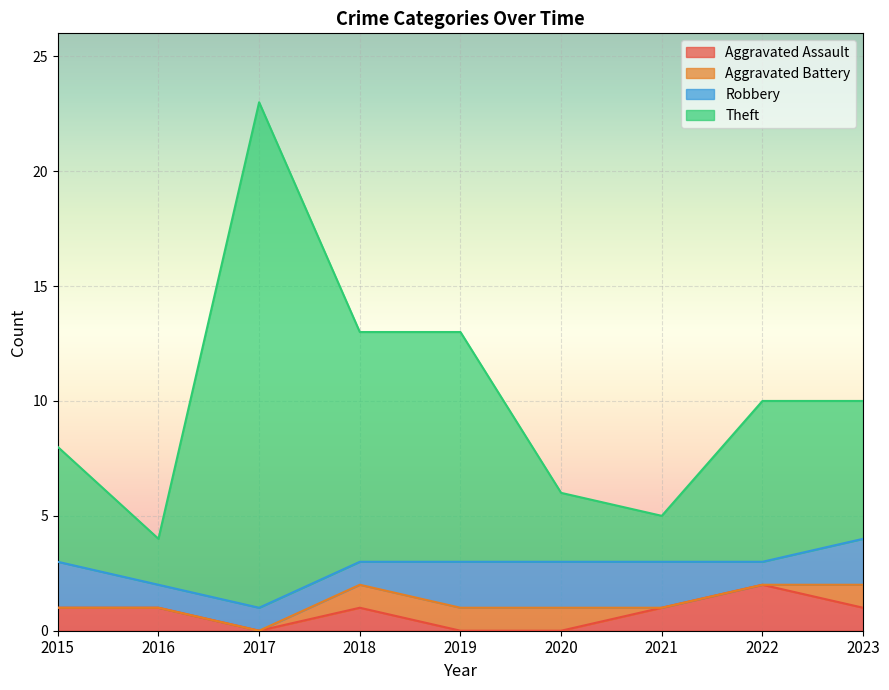

Where is the first local maximum for Aggravated Assault?

2018